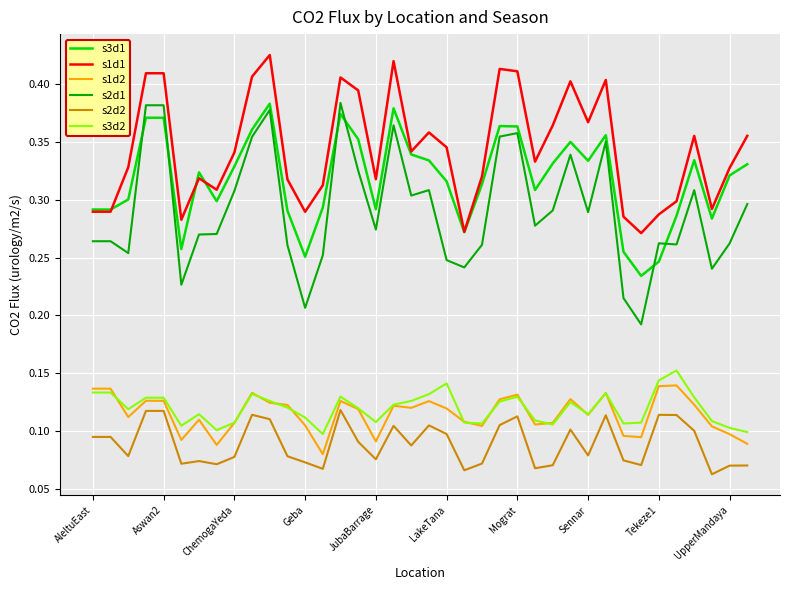

True or false: s2d2 and s1d1 cross at least once.

False